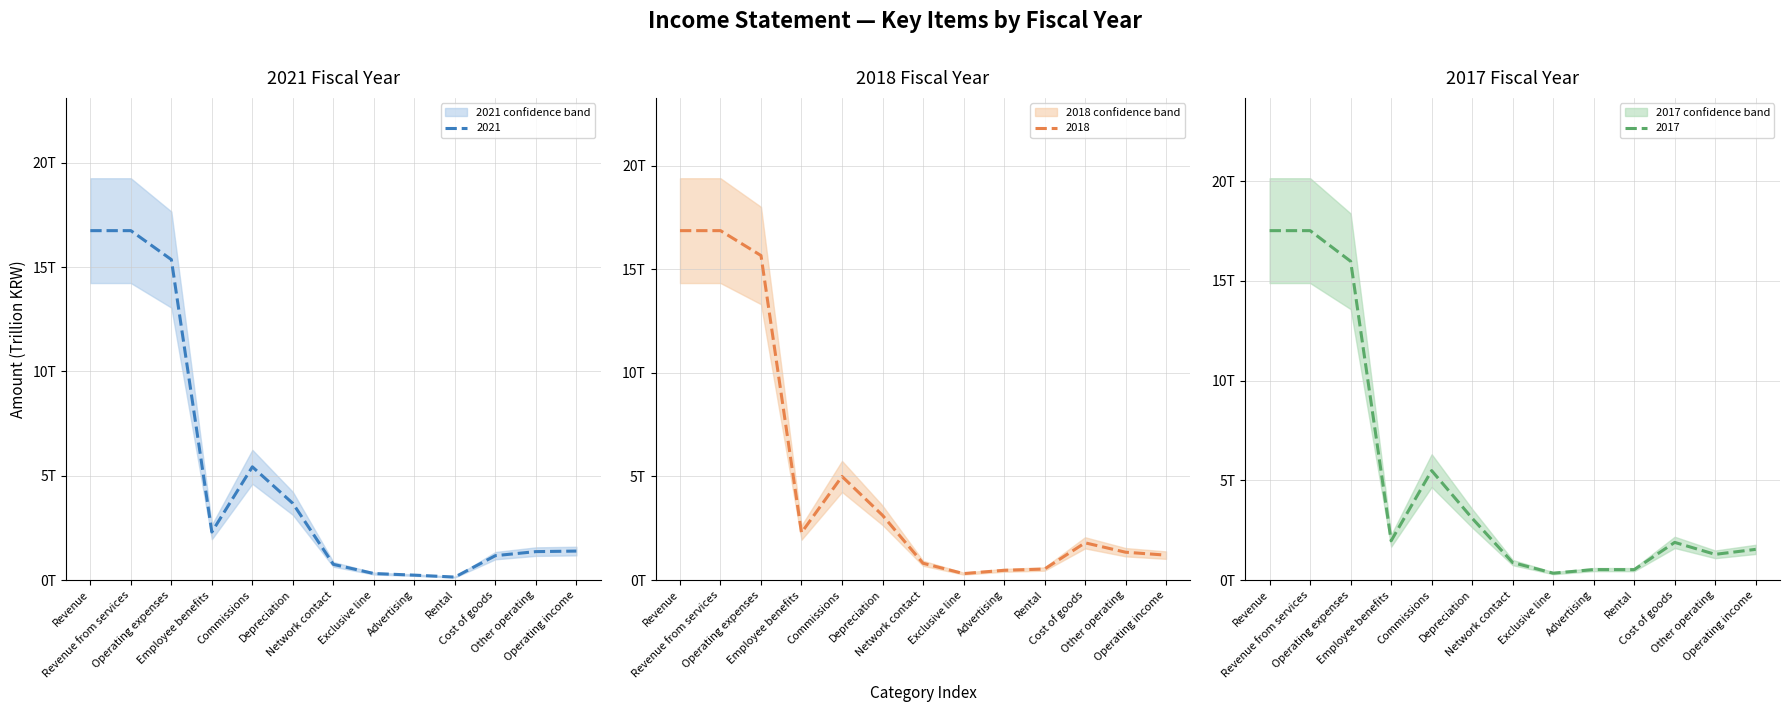

At which category does 2017 reach its first local valley?

Employee benefits